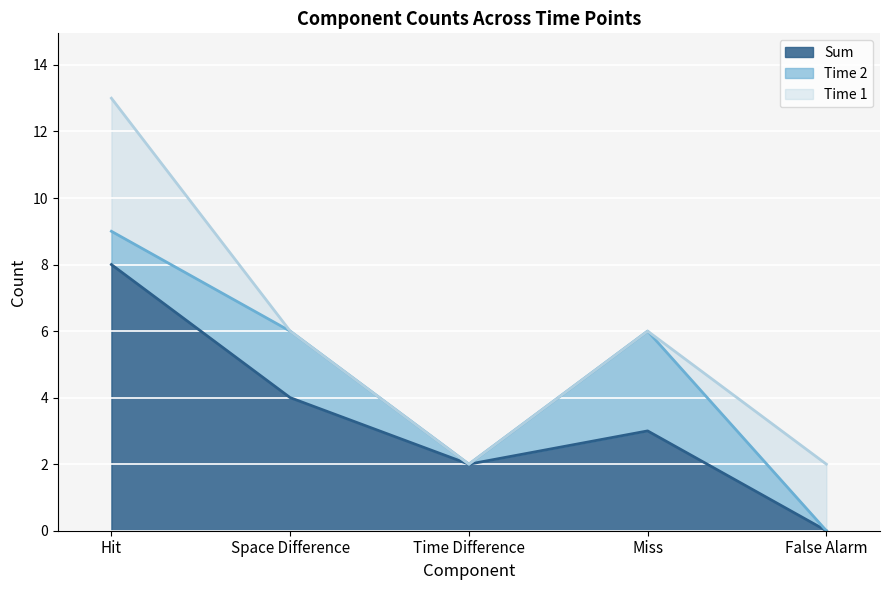

True or false: Sum and Time 1 intersect in this chart.

True